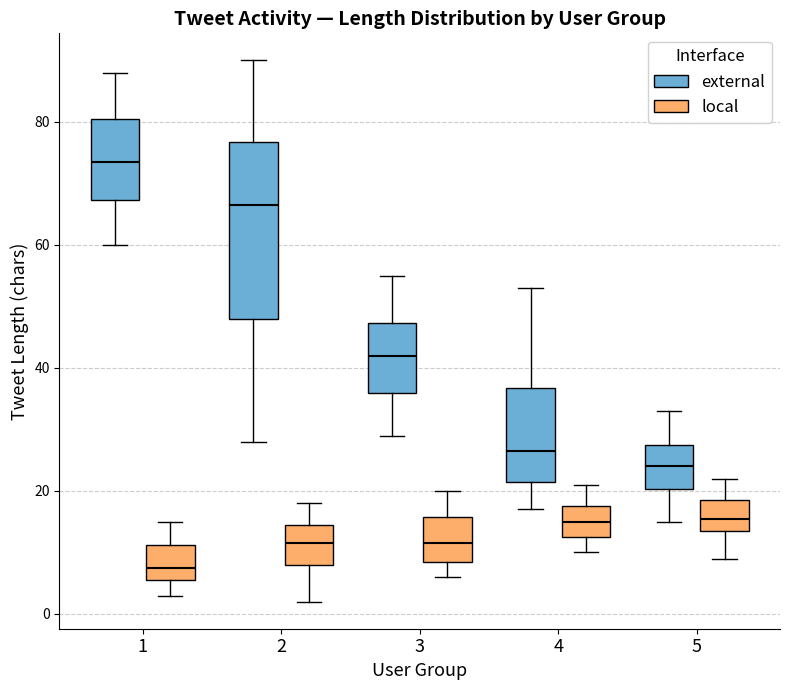

Where does the lower whisker of the box for 1 (local) end on the y-axis? The values are not printed on the chart, so give them approximately, as read against the axis.

4